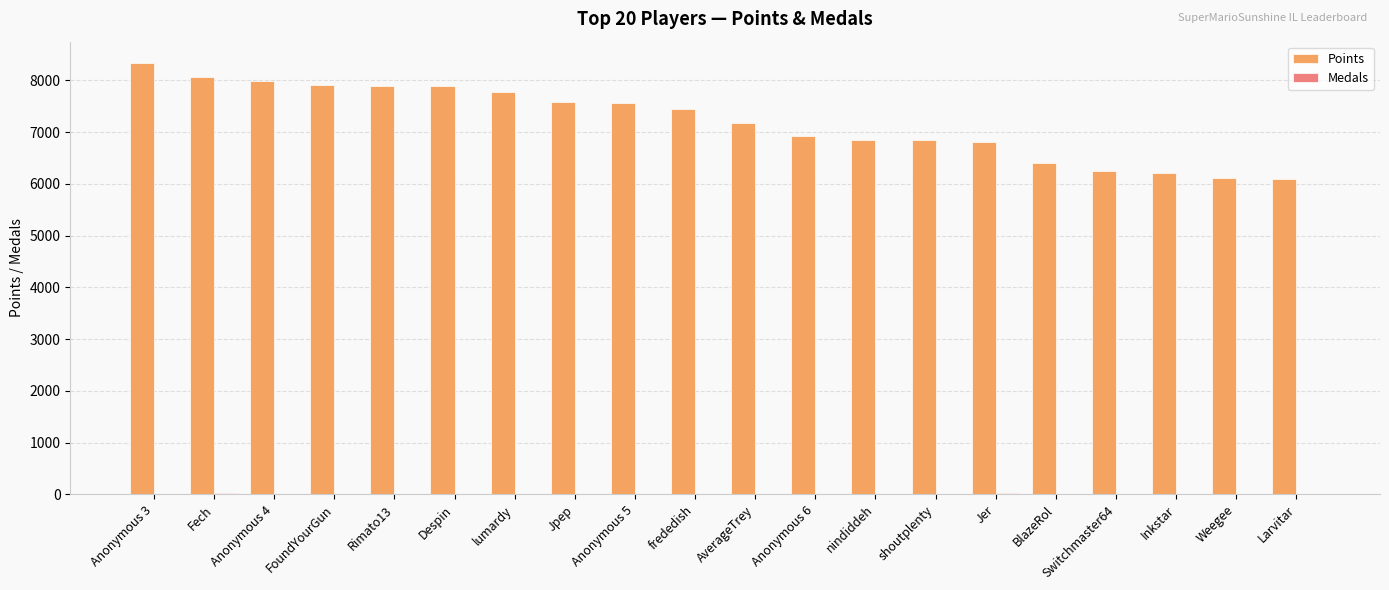

Which series has the largest total across all categories?

Points